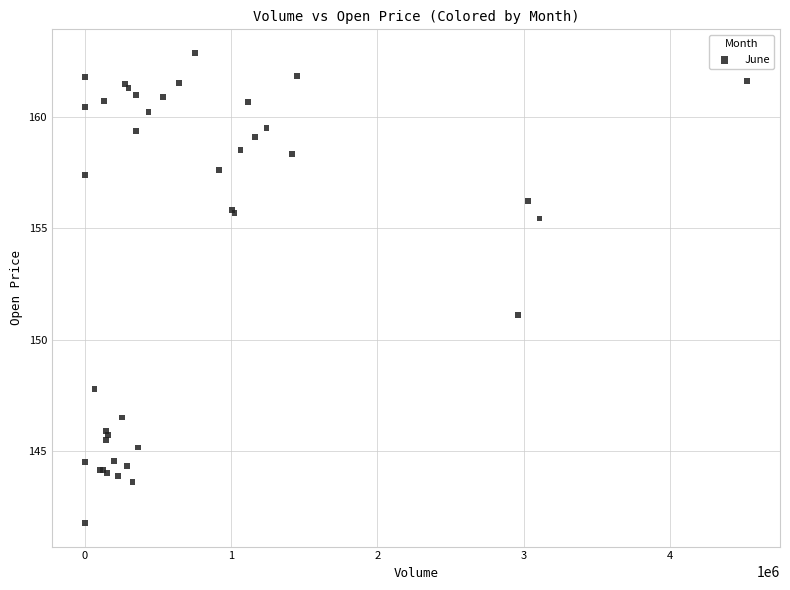

What Y value in the scatter plot is closest to 152?

151.1